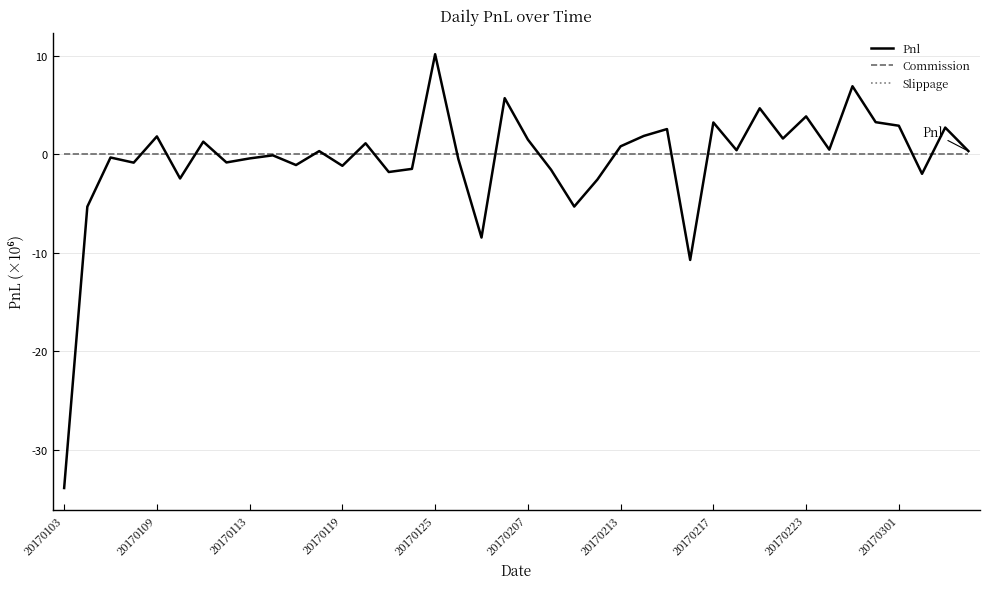

How many times do Commission and Pnl cross each other?

17